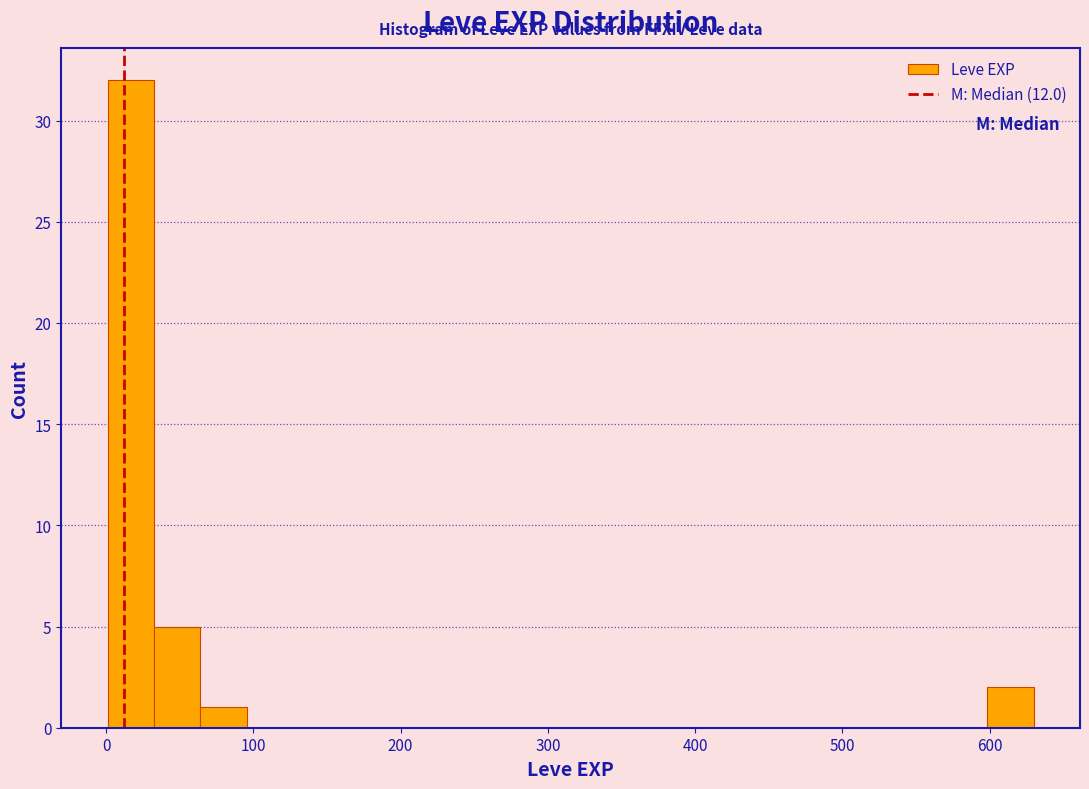

Around what value on the x-axis is the tallest bar? Give the approximate position of its centre, as read against the axis.

20